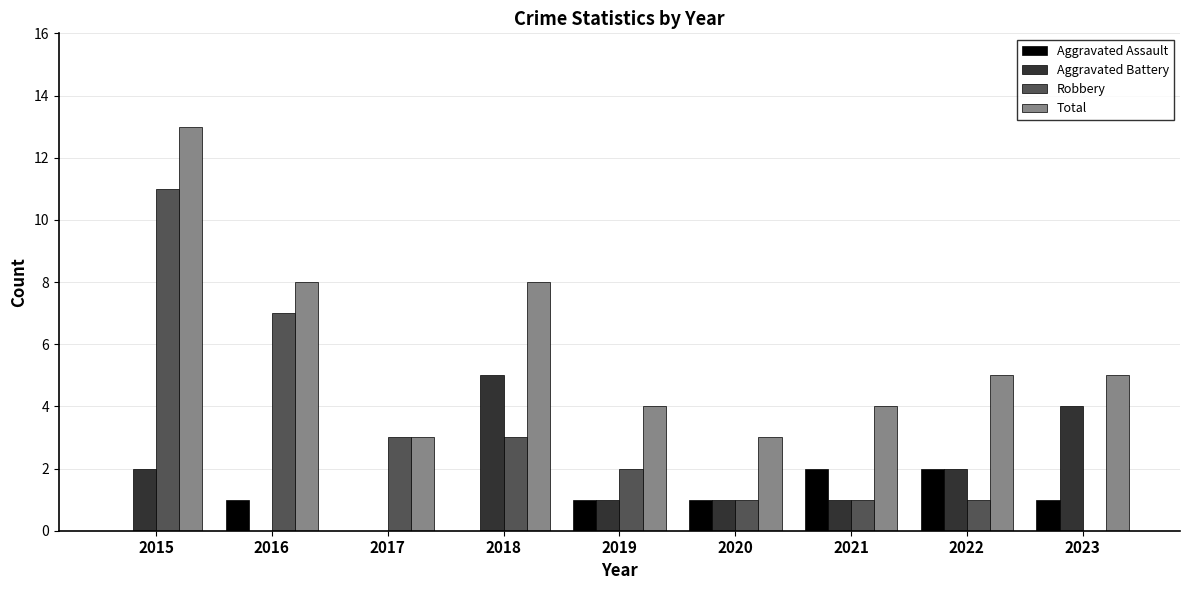

How many groups of bars are there?

9